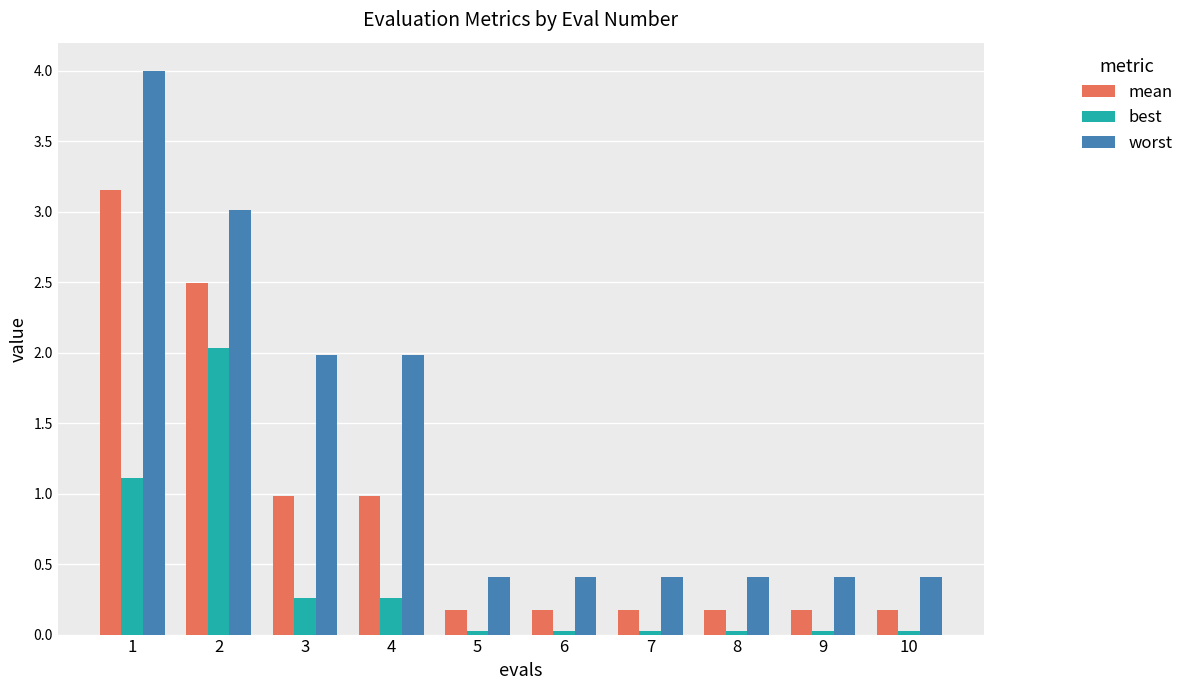

Rank the series at 2 from lowest to highest value.

best, mean, worst